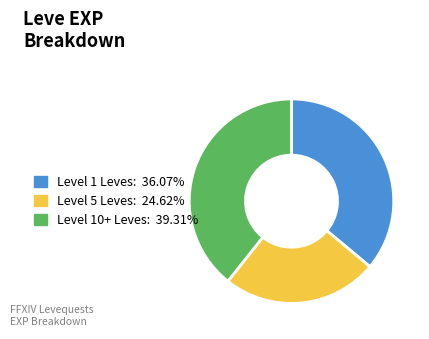

Is there any slice that represents more than half of the pie?

No